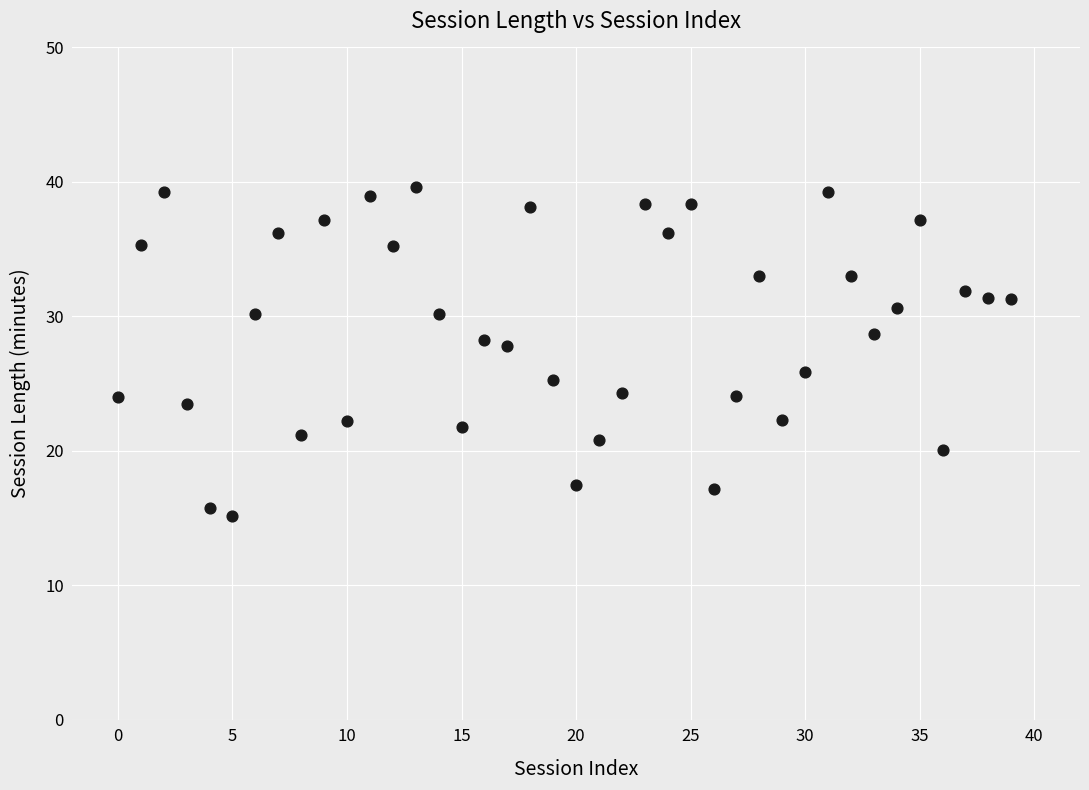

What is the range of Y values (max minus min)?

24.5